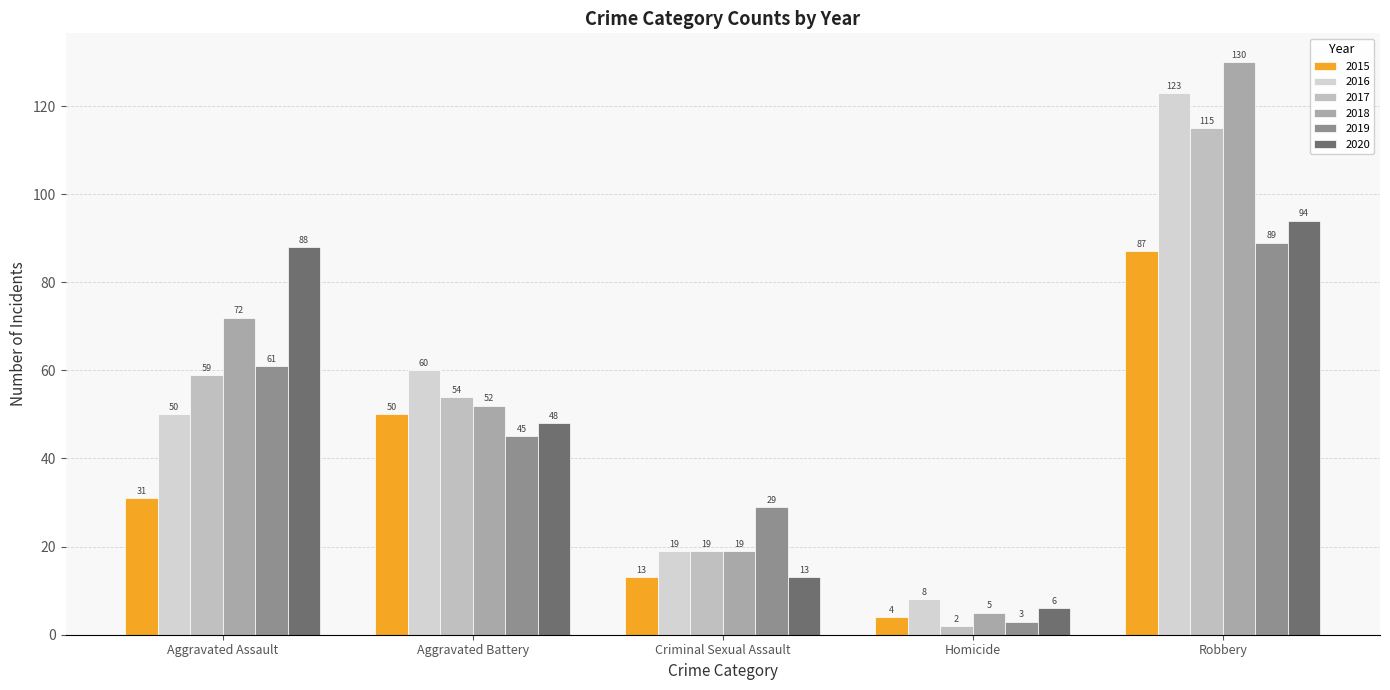

Is it true that 2015 equals 50 at Aggravated Battery?

True